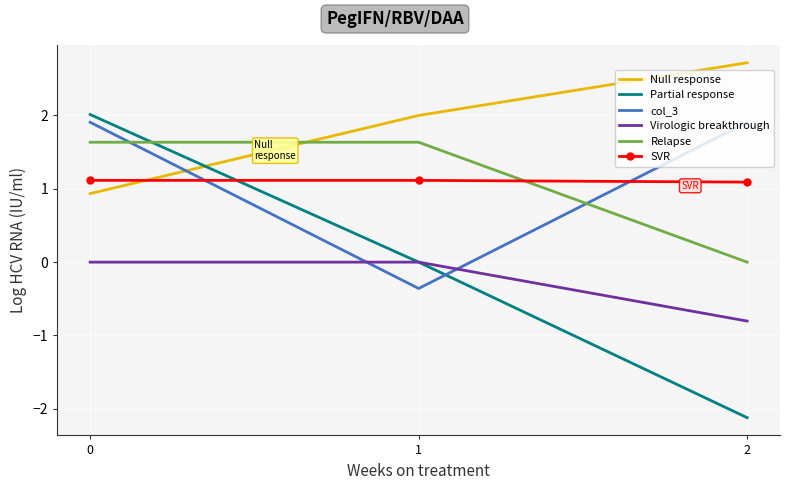

What are all the series names shown in the legend?

Null response, Partial response, col_3, Virologic breakthrough, Relapse, SVR